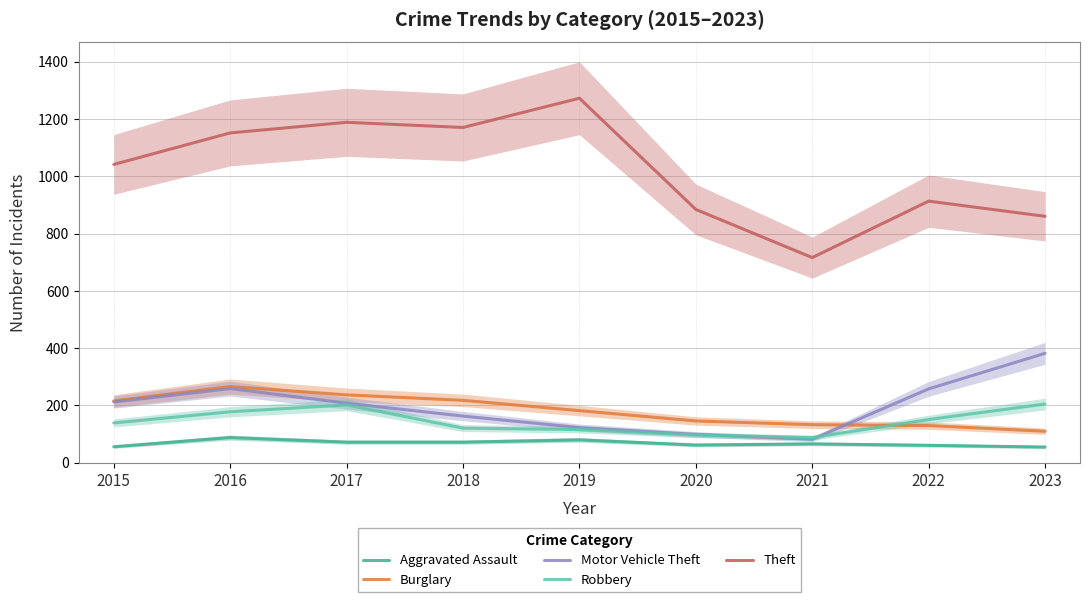

How many lines are shown in the chart?

5